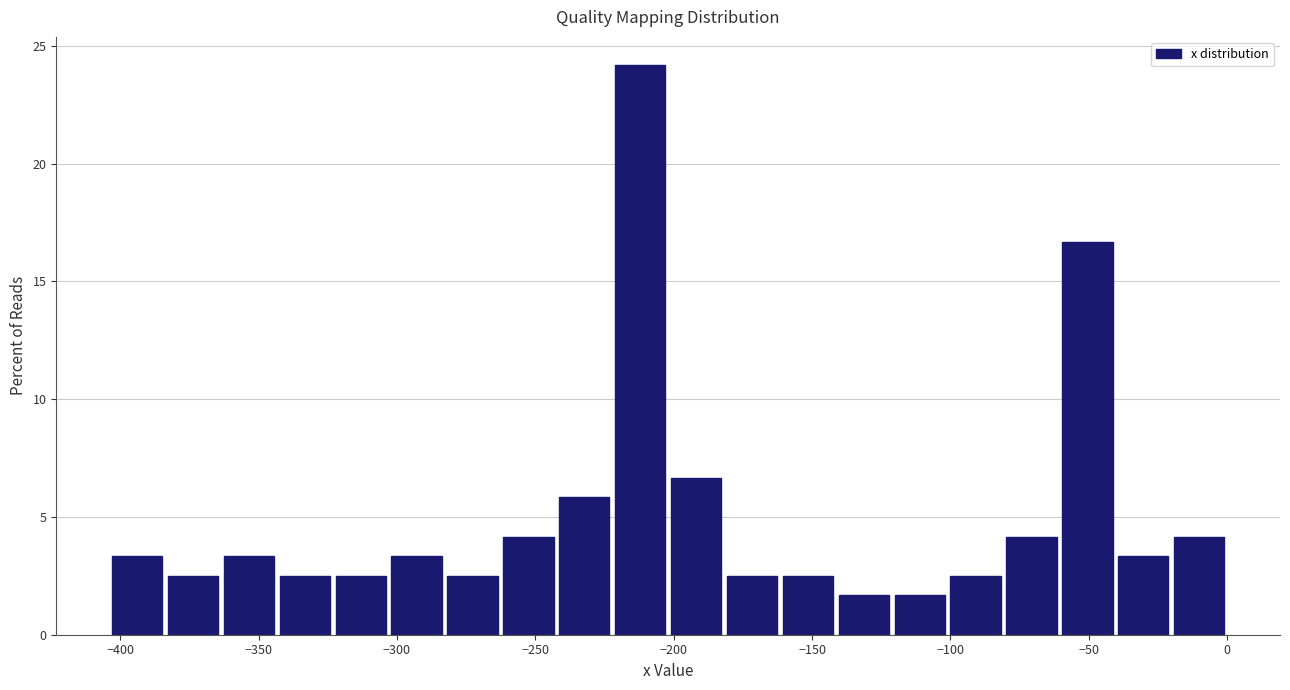

Which range on the x-axis has the tallest bar?

-220 to -200